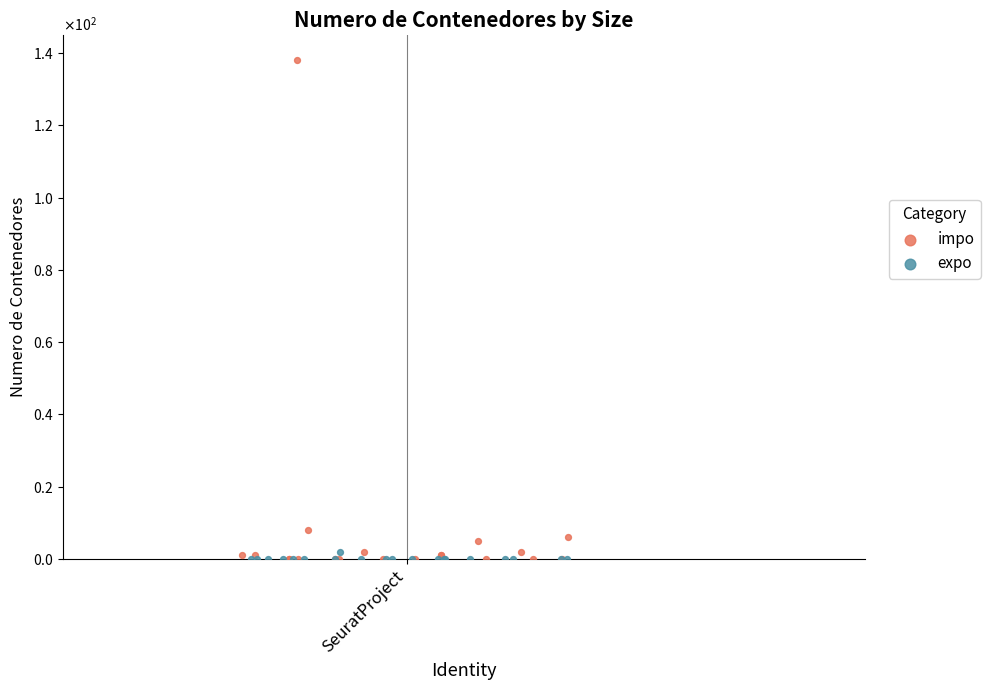

What are all the series names shown in the legend?

impo, expo